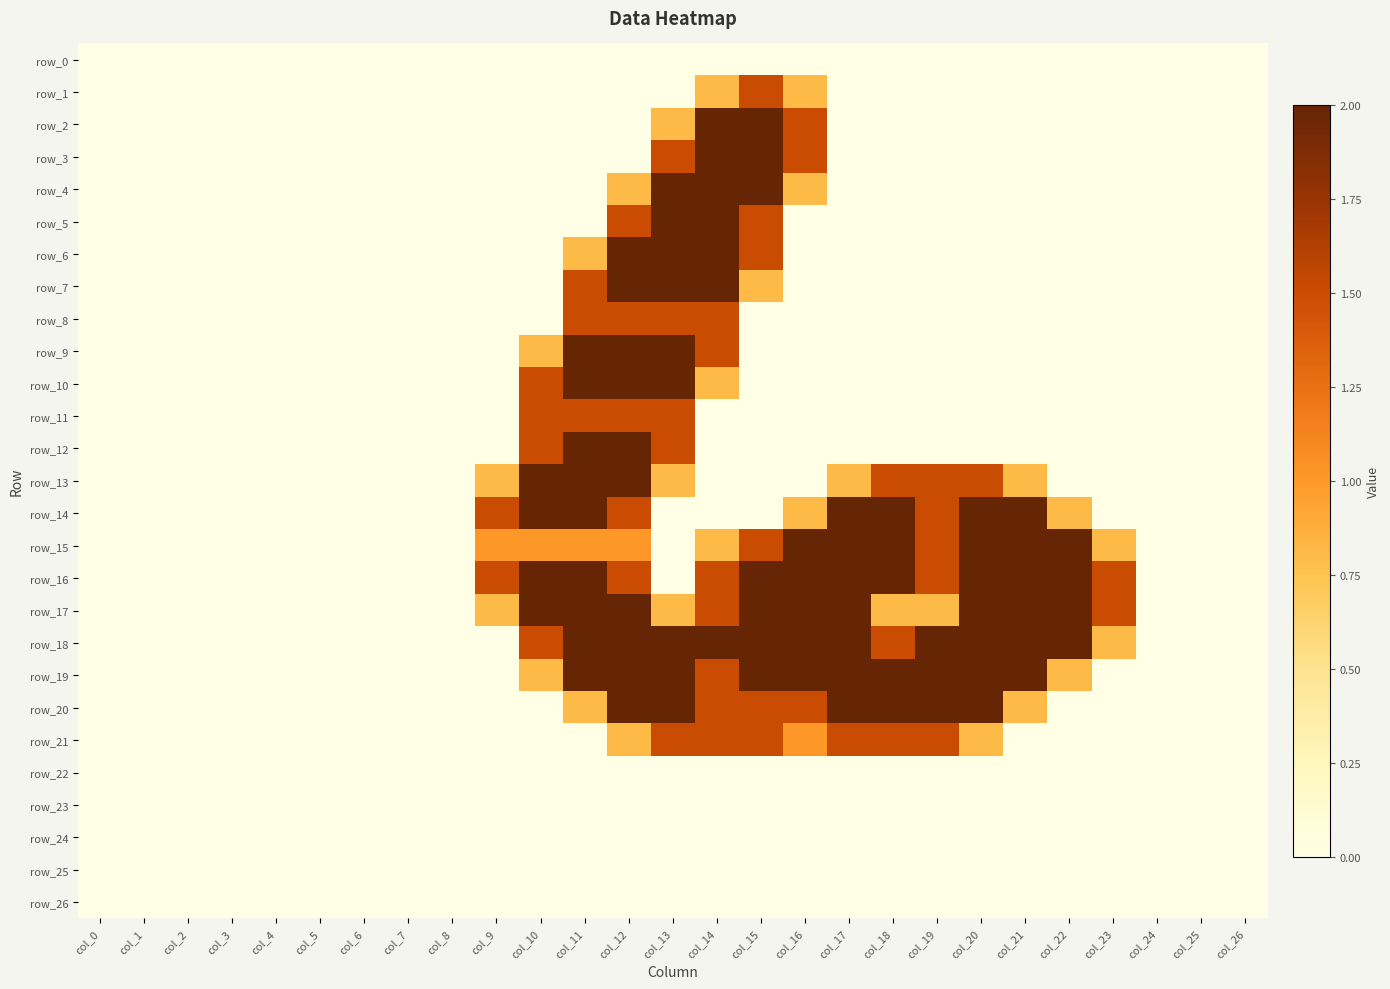

At which label does row_5 reach its minimum?

col_0